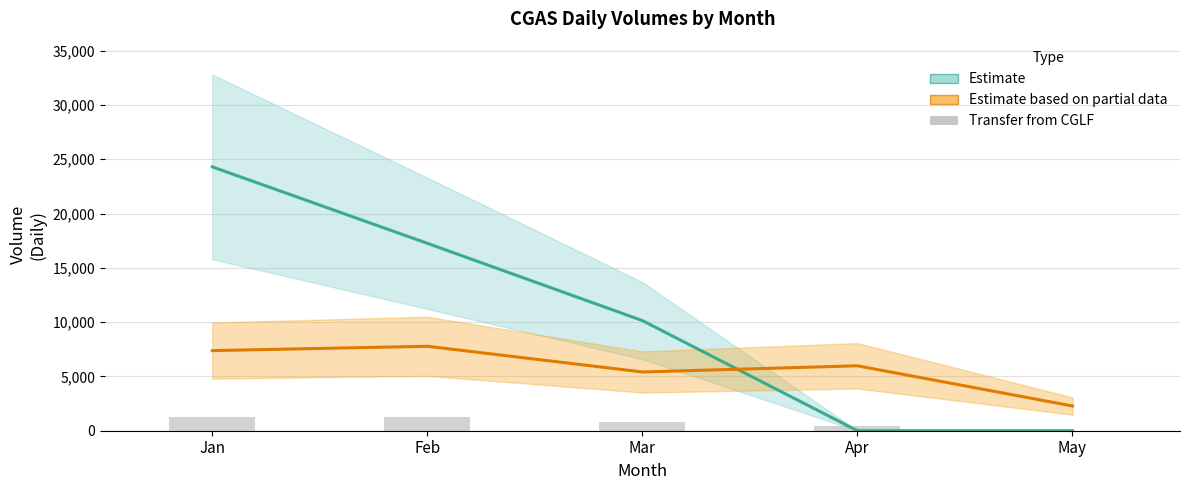

Rank the series by their average value, from highest to lowest.

Exhibit 1 (Estimate), Contract Total (Partial), Transfer from CGLF